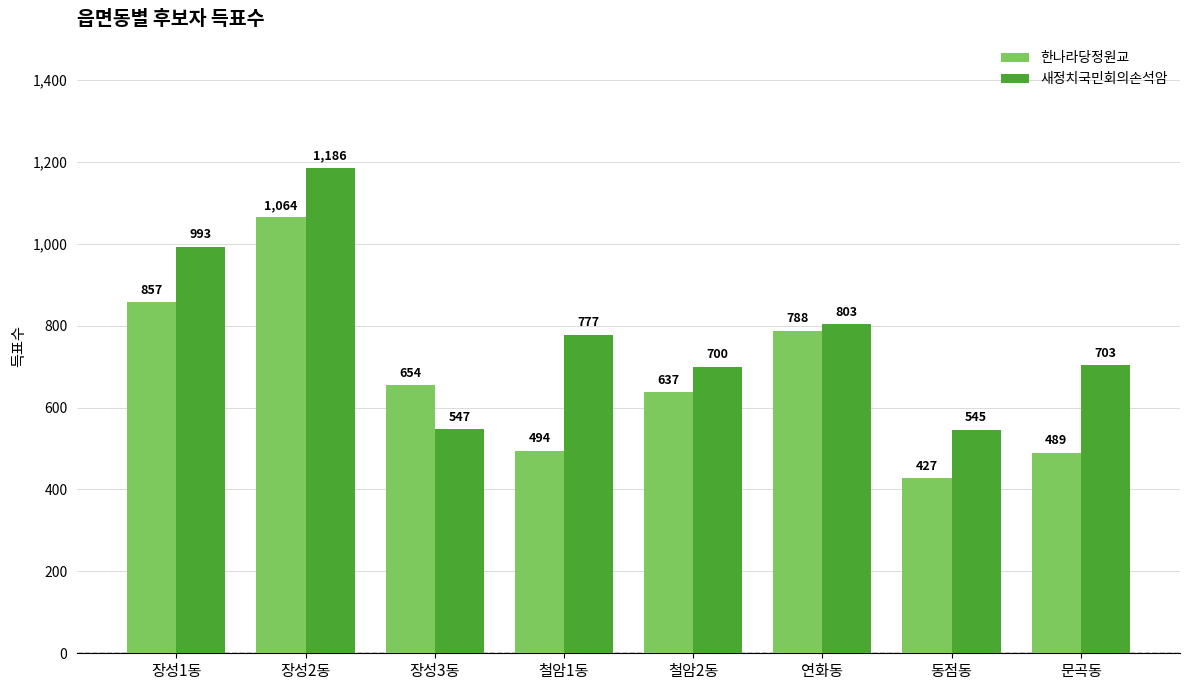

Rank the series by their maximum value, from lowest to highest.

한나라당정원교, 새정치국민회의손석암